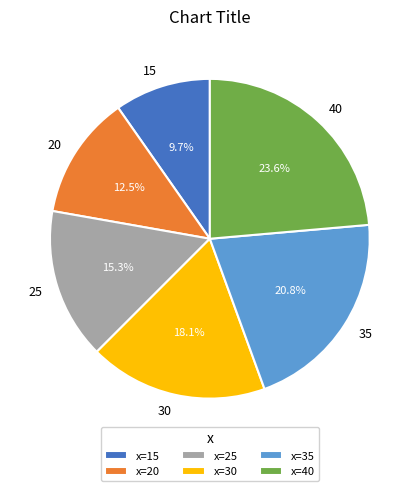

Is there a majority slice in this chart?

No